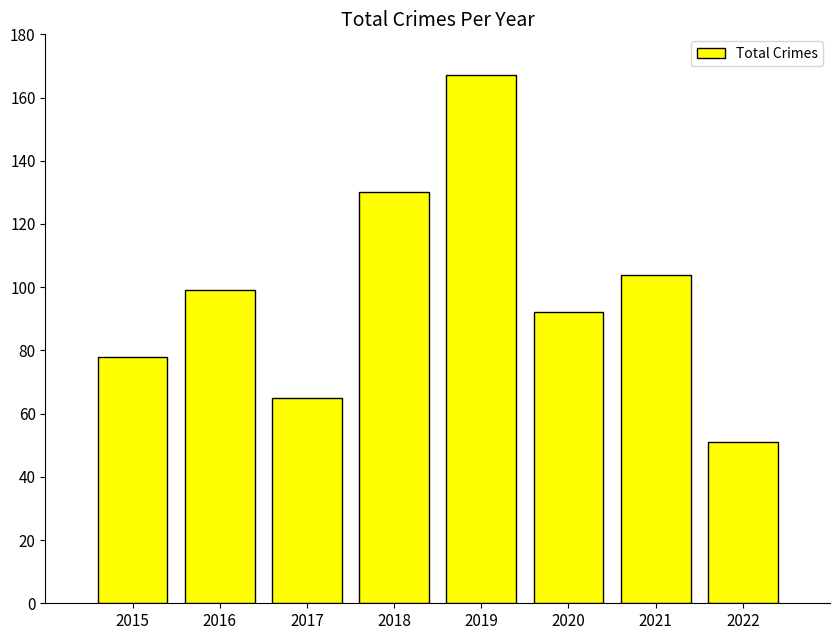

True or false: the data shows 99 at 2016.

True